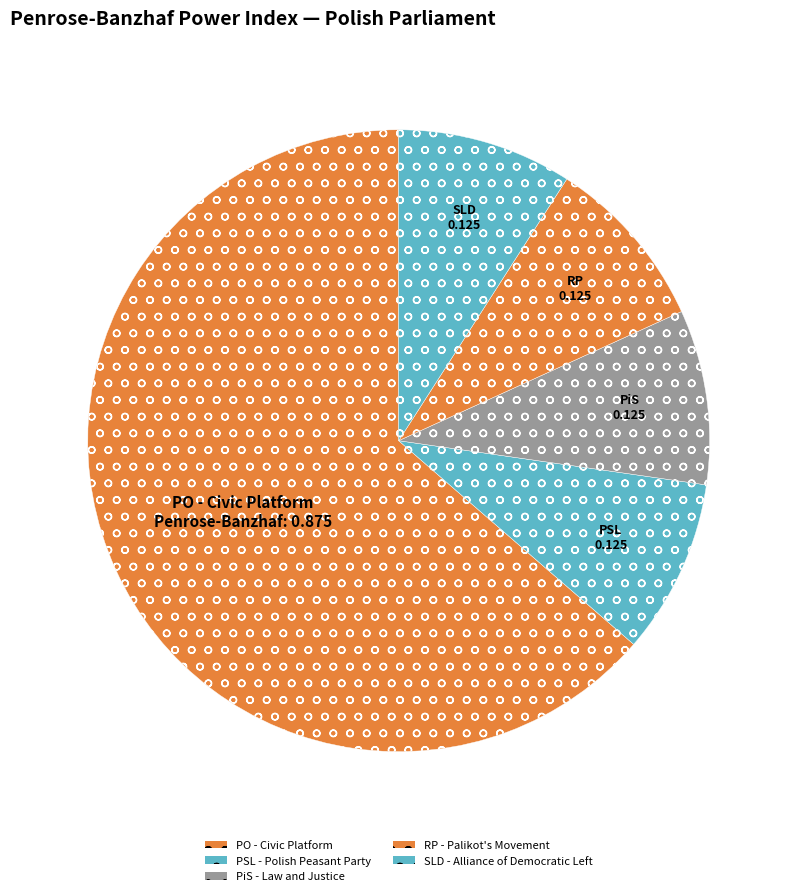

Which category has the smallest portion of the pie?

PSL - Polish Peasant Party